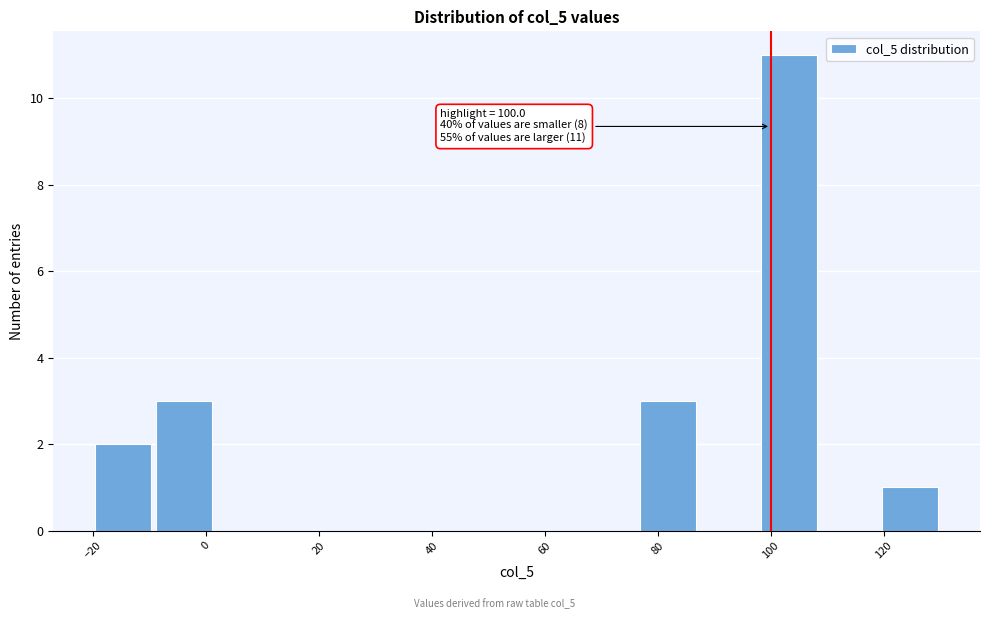

Which range on the x-axis has the tallest bar?

98 to 108